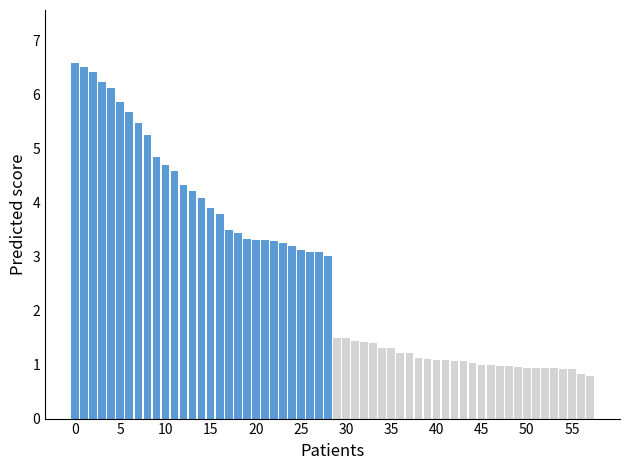

How many series are shown in this chart?

2